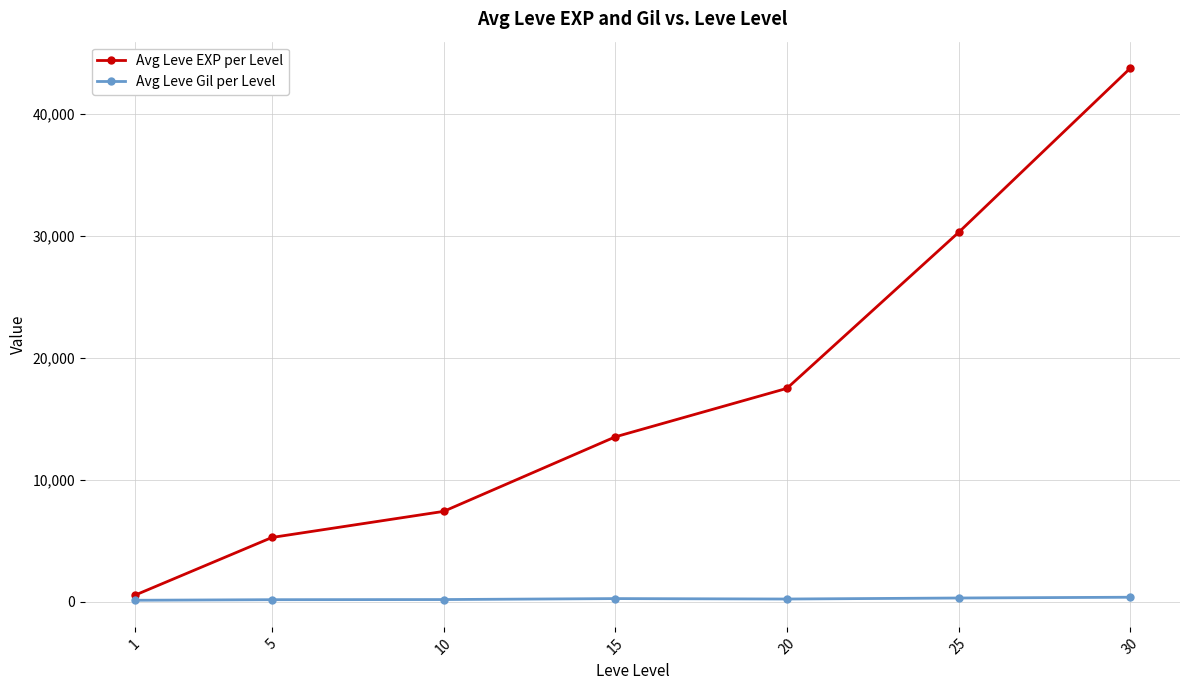

What is the value of the Avg Leve EXP per Level point at the 3rd from the left?

7400.0